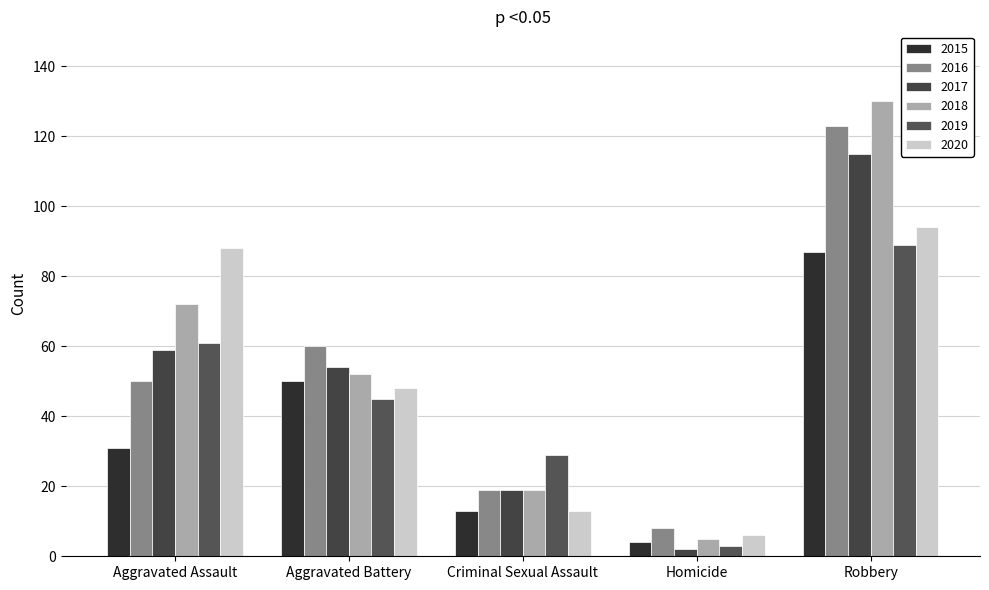

What is the approximate value of 2017 at Homicide?

2